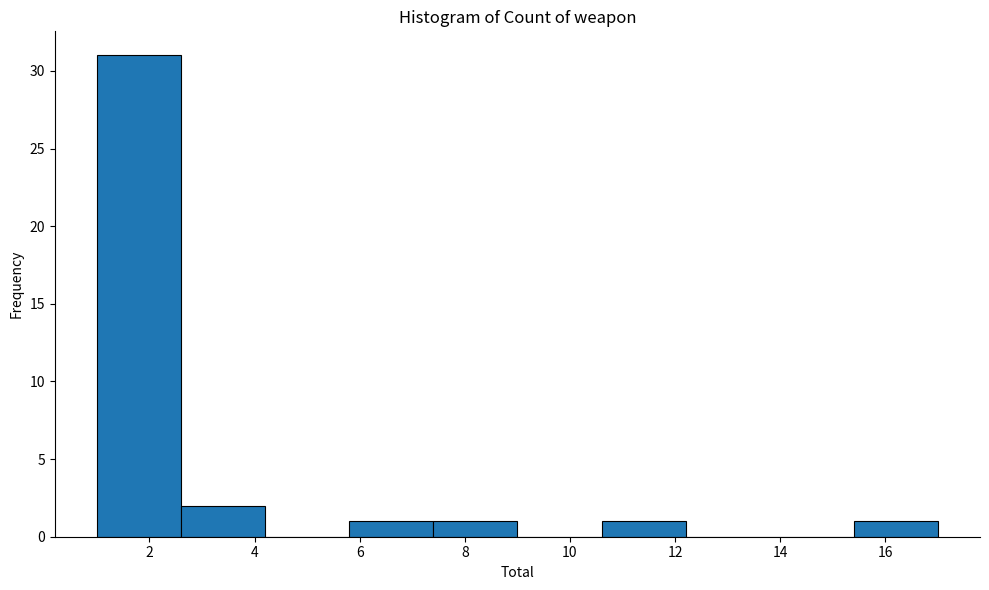

Reading left to right, transcribe this chart: for each bar, give the range it covers on the x-axis and its height. The values are not printed on the chart, so give them approximately, as read against the axis.

1.0 to 2.6: 31
2.6 to 4.2: 2
4.2 to 5.8: 0
5.8 to 7.4: 1
7.4 to 9.0: 1
9.0 to 10.6: 0
10.6 to 12.2: 1
12.2 to 13.8: 0
13.8 to 15.4: 0
15.4 to 17.0: 1